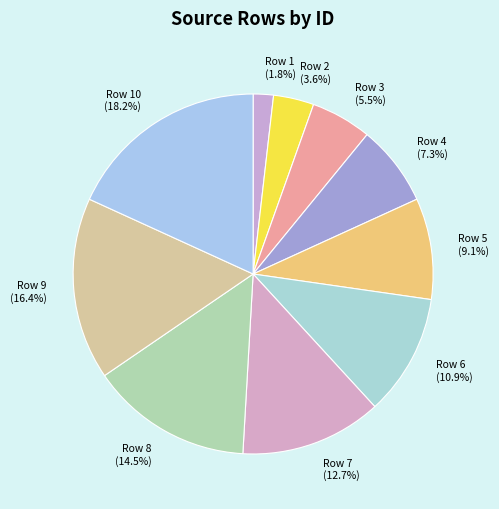

Combined, do Row 2 (3.6%) and Row 4 (7.3%) account for over 50%?

No